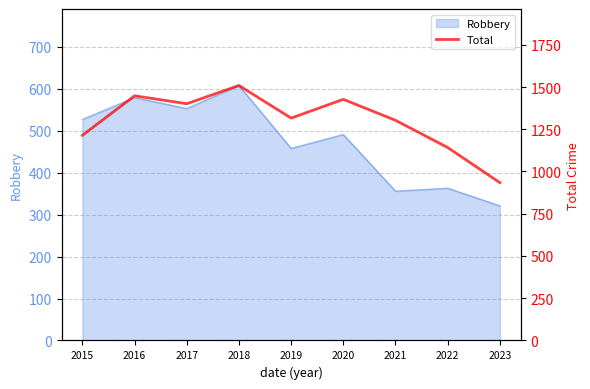

What is the value of the 6th point from the left?

1427